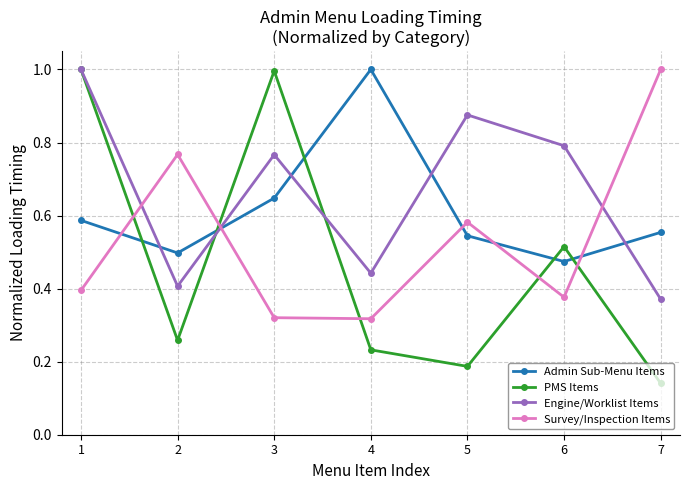

In PMS Items, how many points are higher than both neighbors (excluding endpoints)?

2